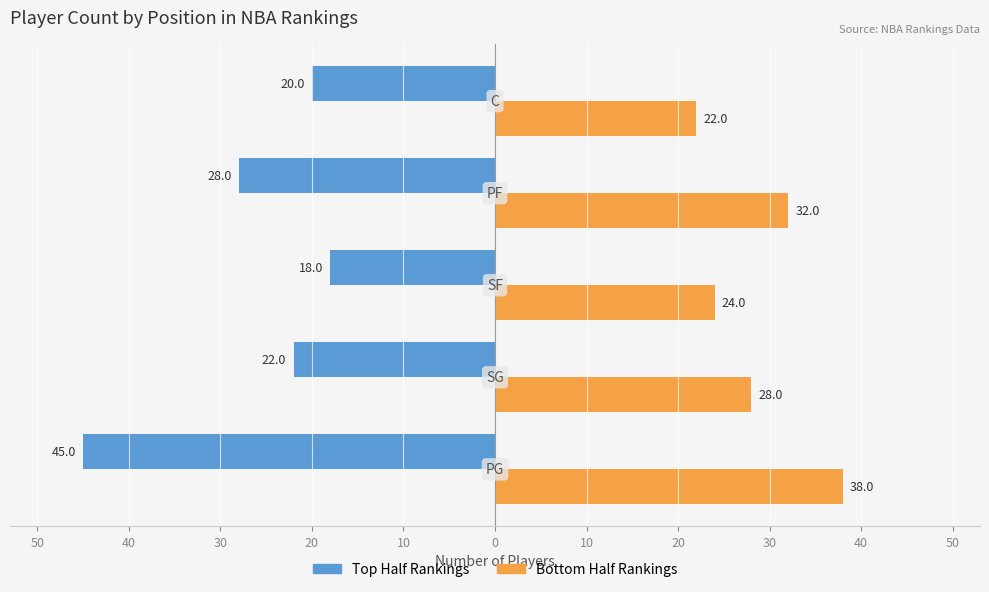

What are all the series names shown in the legend?

Top Half Rankings, Bottom Half Rankings